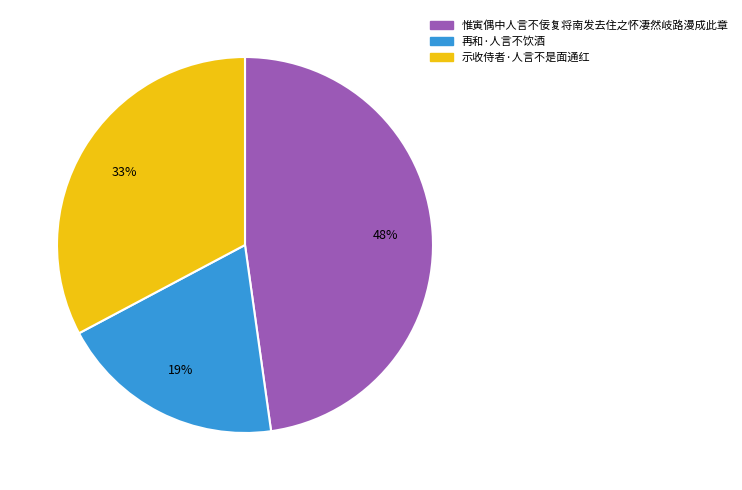

To the nearest percent, what percentage of the pie is 惟寅偶中人言不佞复将南发去住之怀凄然岐路漫成此章?

48%